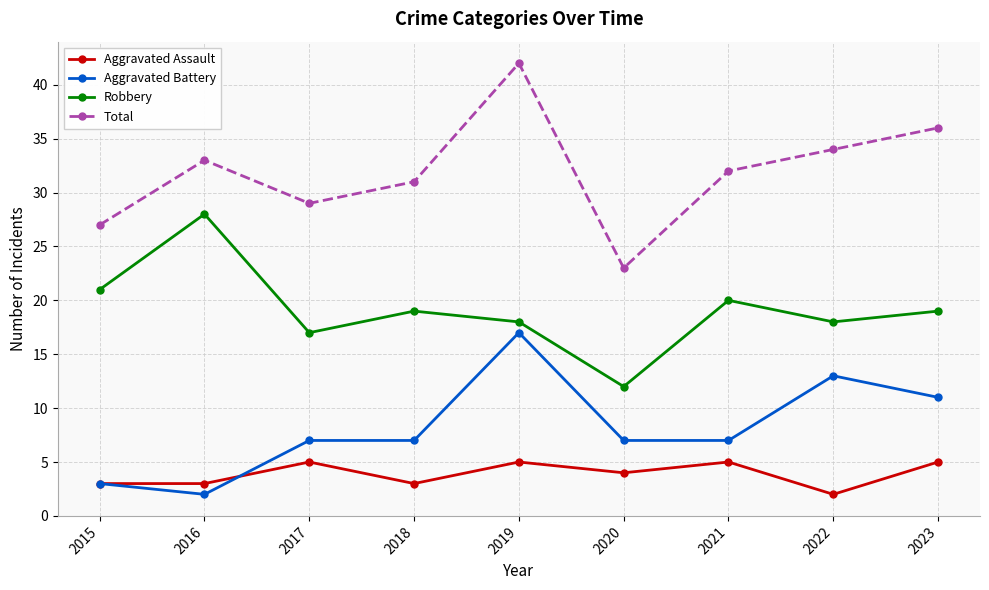

True or false: Total has a value of 33 at 2016.

True